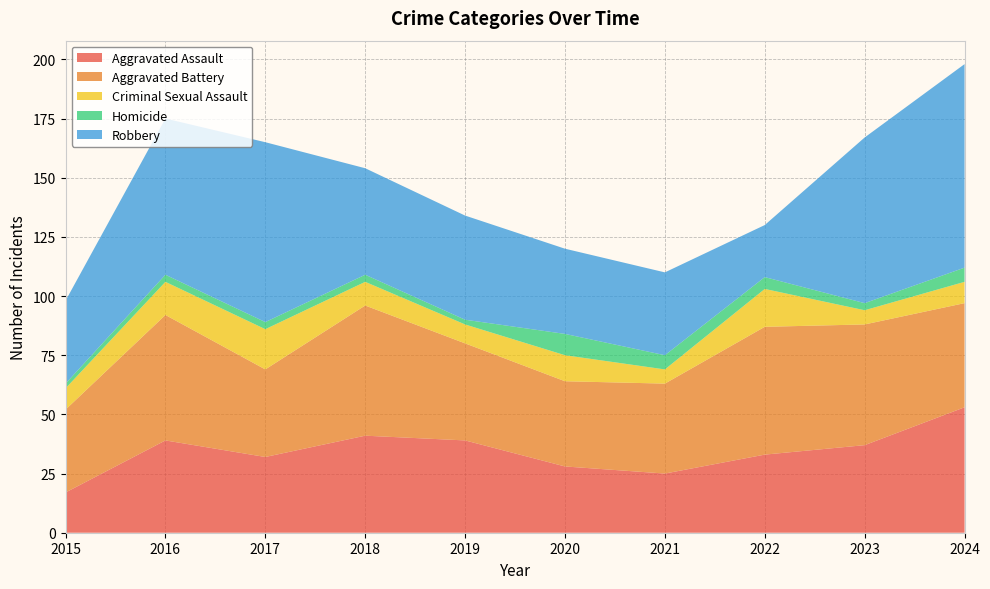

Reading left to right, transcribe all the data shown in this chart.

Aggravated Assault: 17	39	32	41	39	28	25	33	37	53
Aggravated Battery: 35	53	37	55	41	36	38	54	51	44
Criminal Sexual Assault: 9	14	17	10	8	11	6	16	6	9
Homicide: 2	3	3	3	2	9	6	5	3	6
Robbery: 35	66	76	45	44	36	35	22	70	86